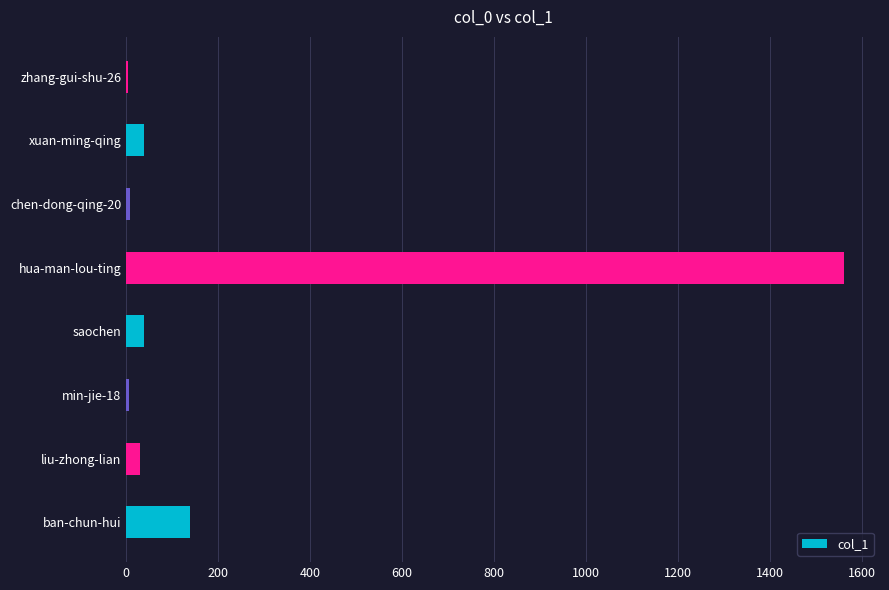

How many data points does each series have?

8